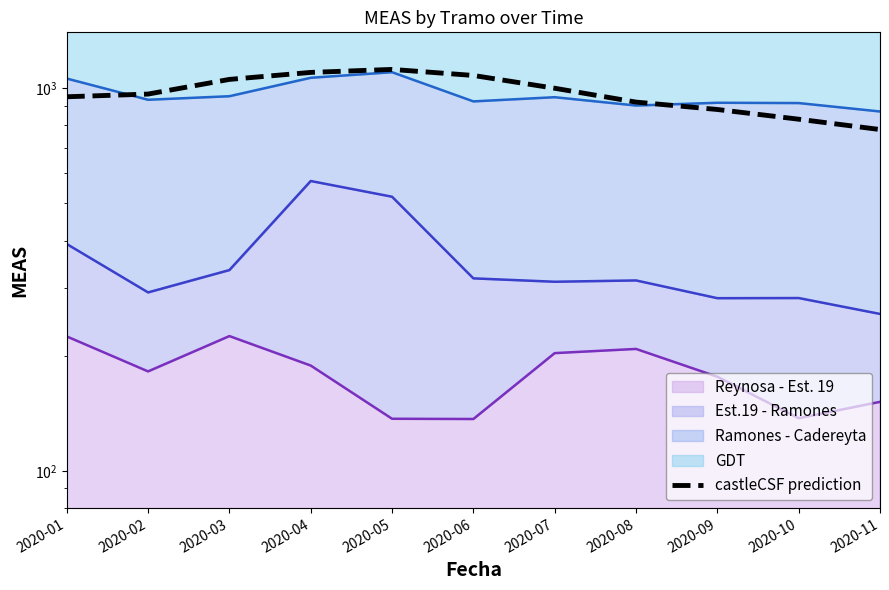

What is the ratio of the value at 2020-04 to the value at 2020-09?

1.2